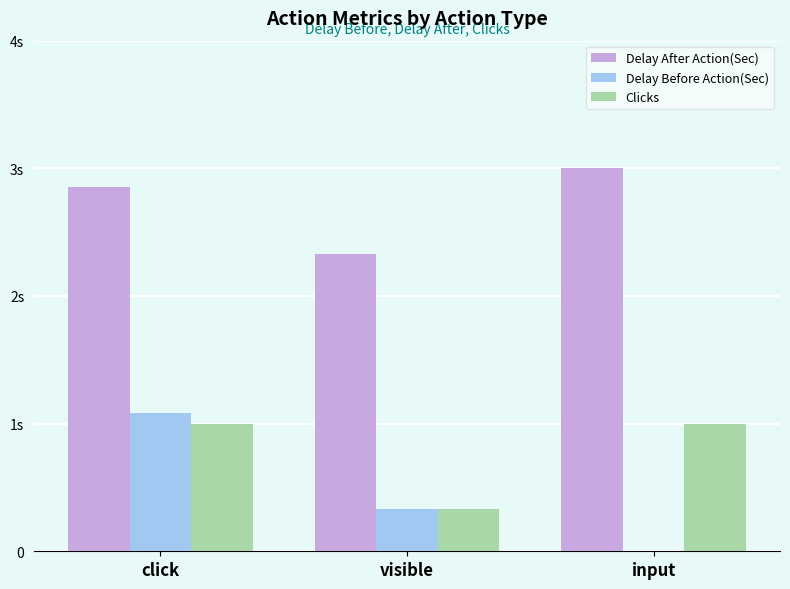

List the series in order of their peak value, lowest first.

Clicks, Delay Before Action(Sec), Delay After Action(Sec)